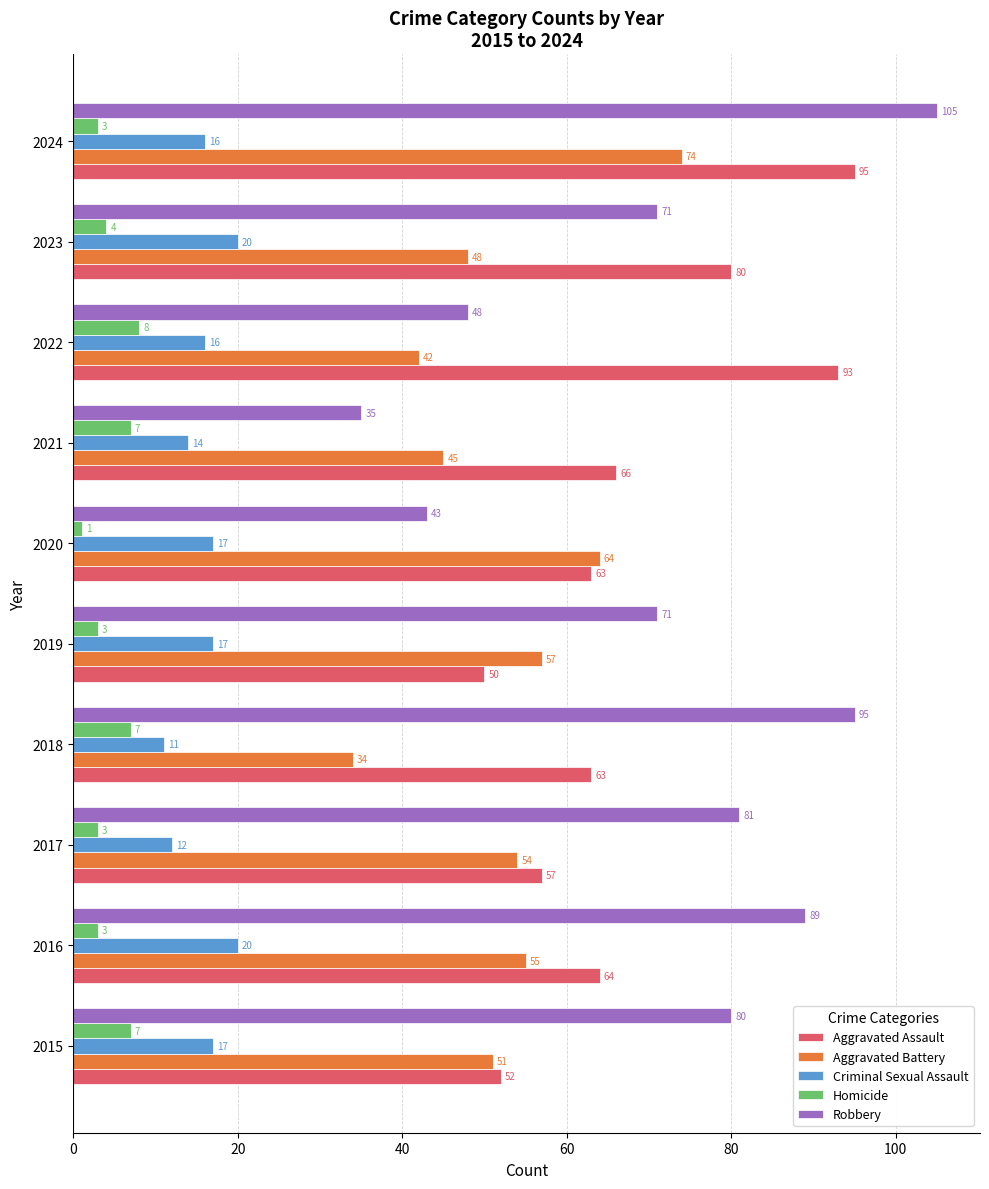

How many Homicide values are between 3 and 7?

8